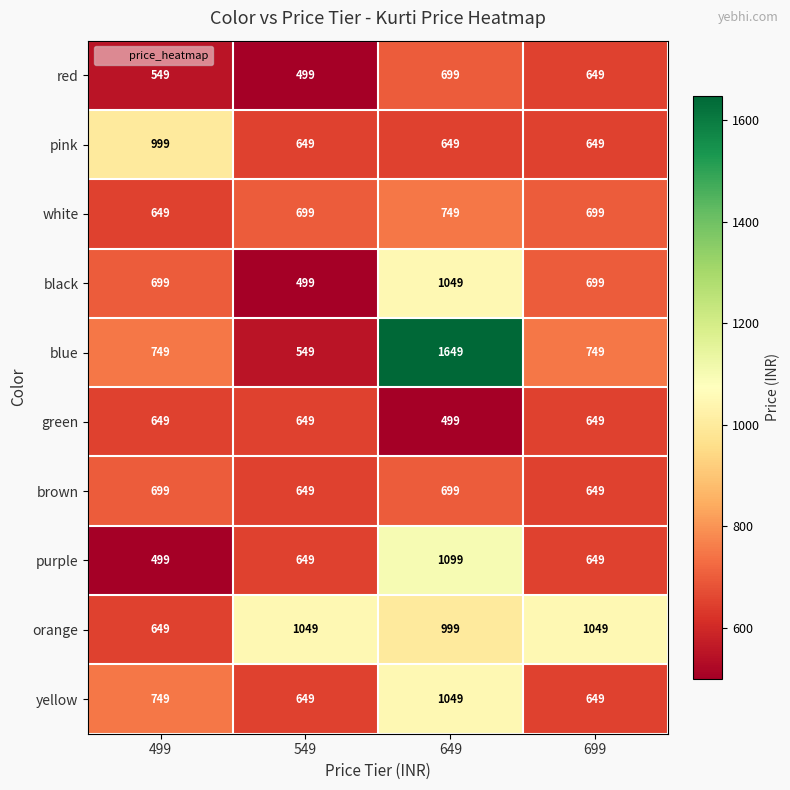

True or false: white has a value of 226 at 499.

False